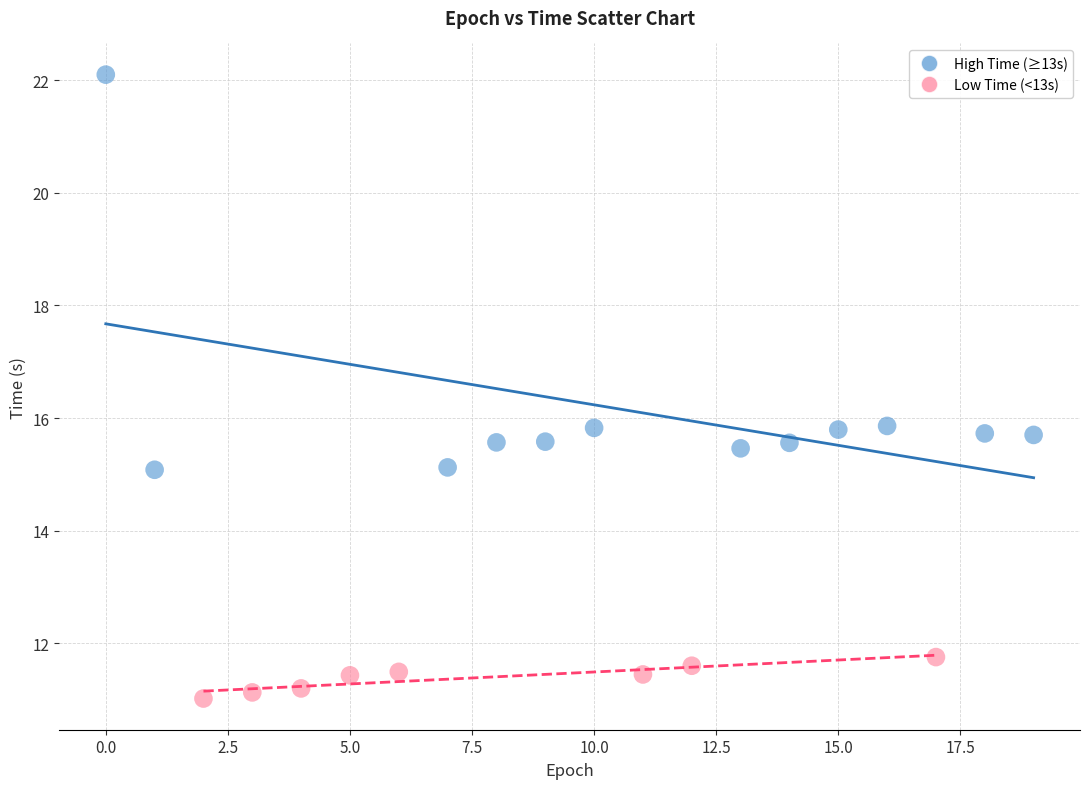

Which series contains the highest Y value?

High Time (≥13s)